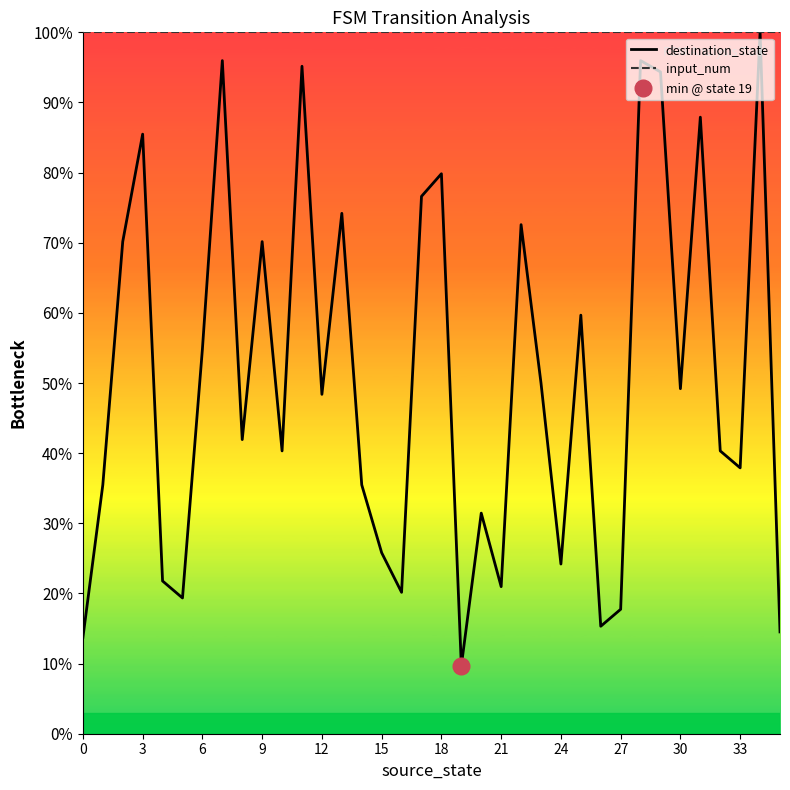

At 32, list the series in order from smallest to largest.

destination_state, input_num